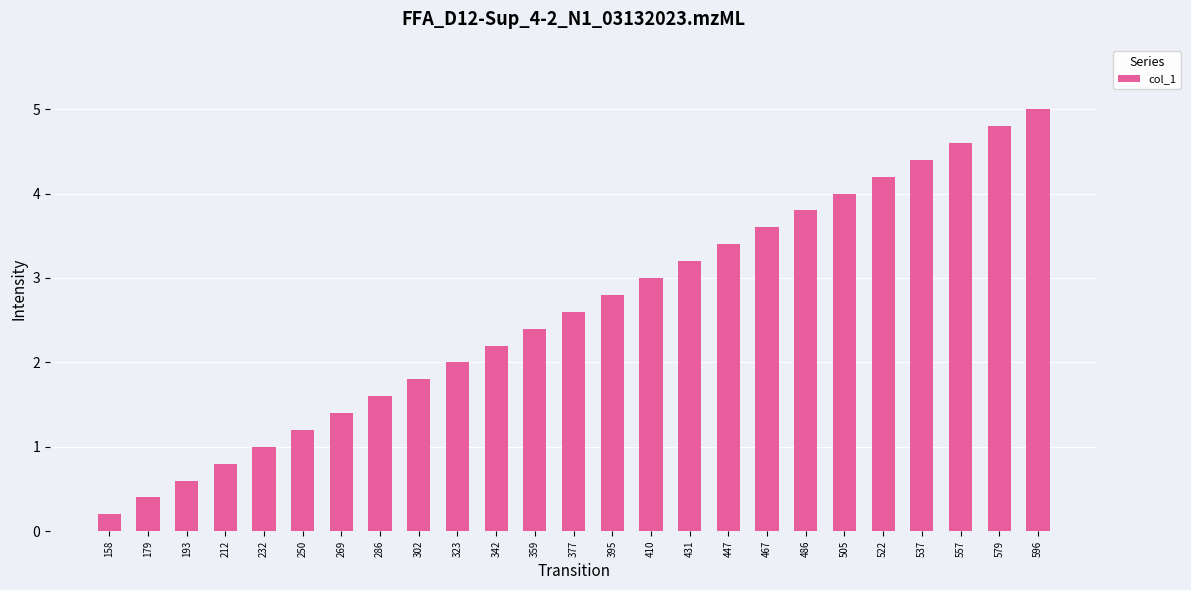

What is the difference between the maximum and minimum values?

4.8